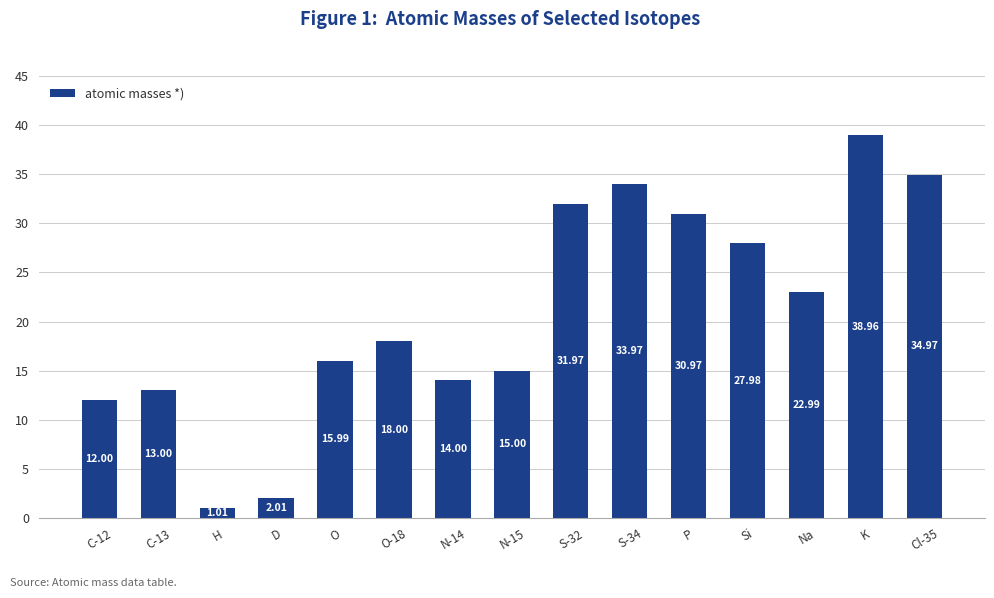

What is the approximate value at O-18?

18.0